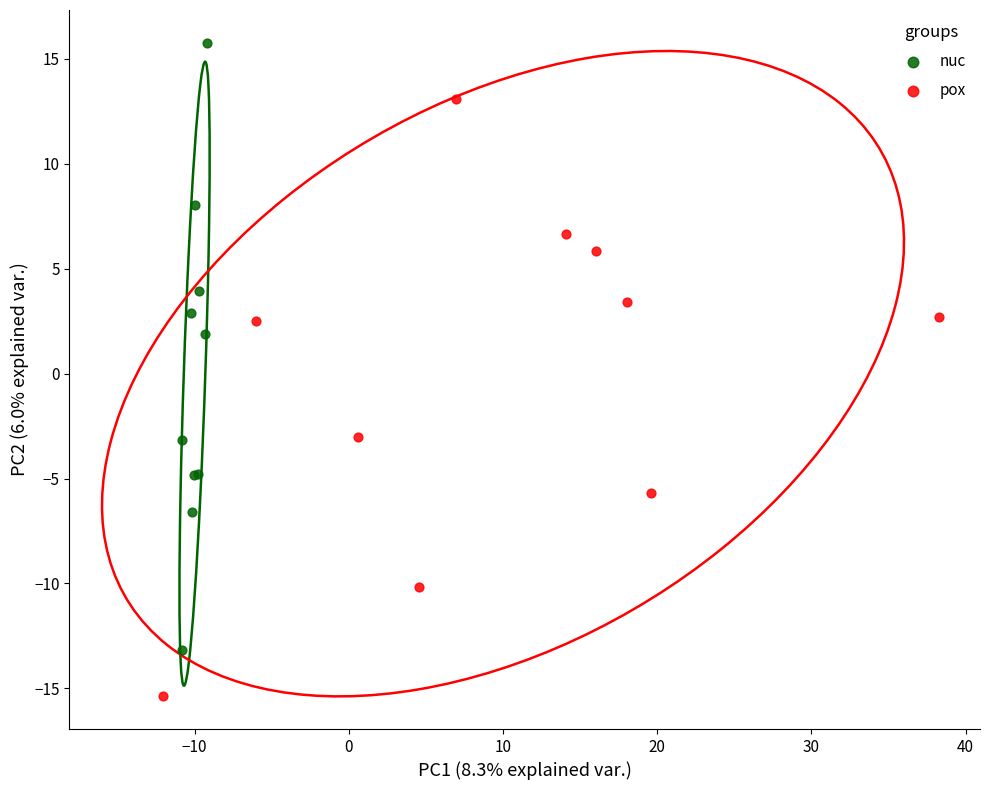

Which series reaches the maximum Y coordinate?

nuc